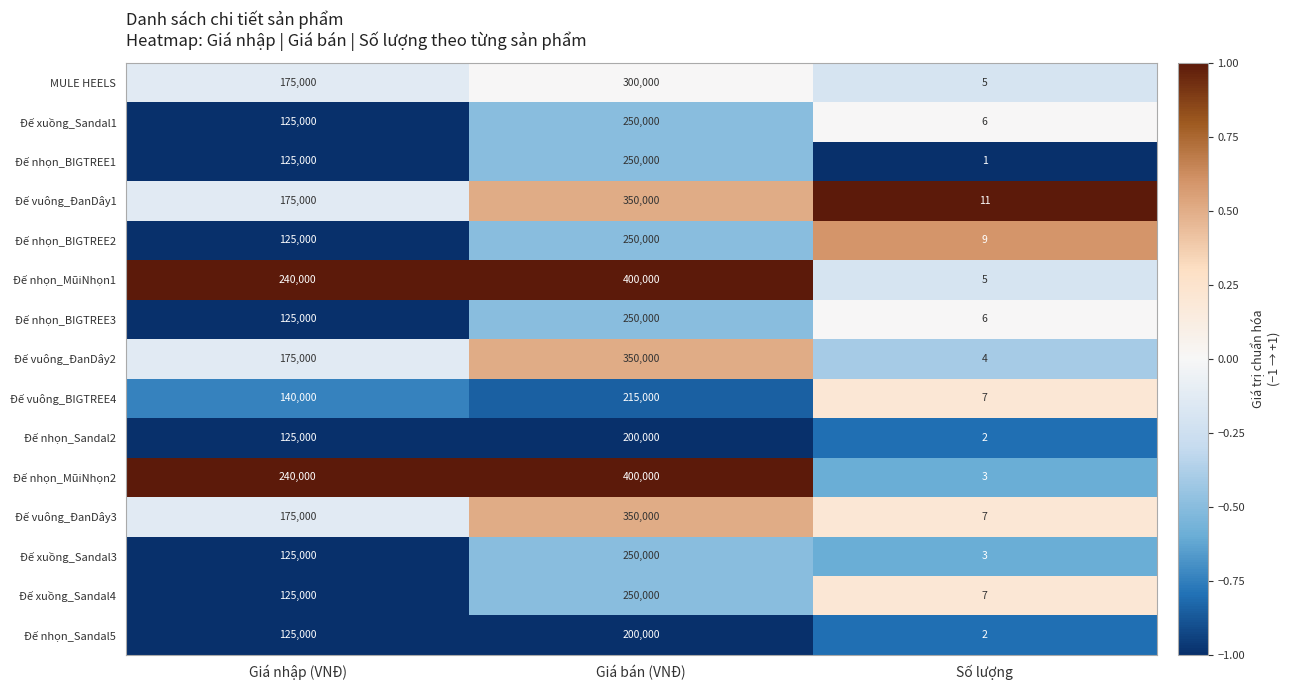

Which series has the largest total across all categories?

Đế nhọn_MũiNhọn1